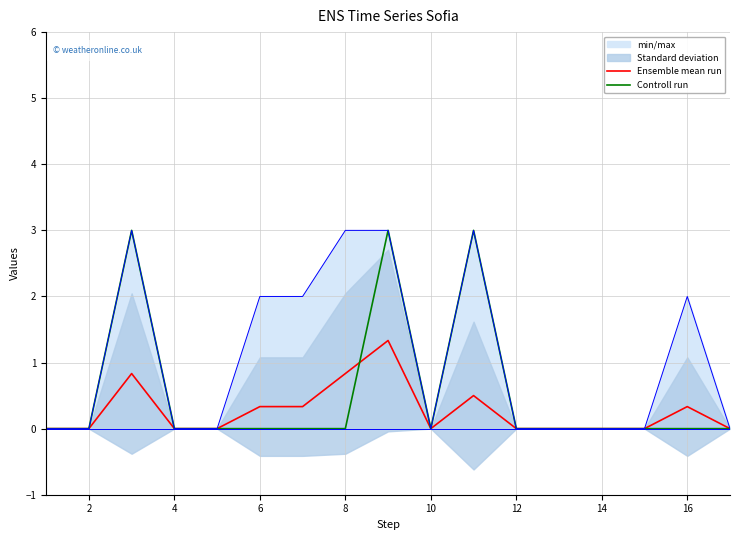

True or false: Controll run has more than 2 points higher than both neighbors.

True